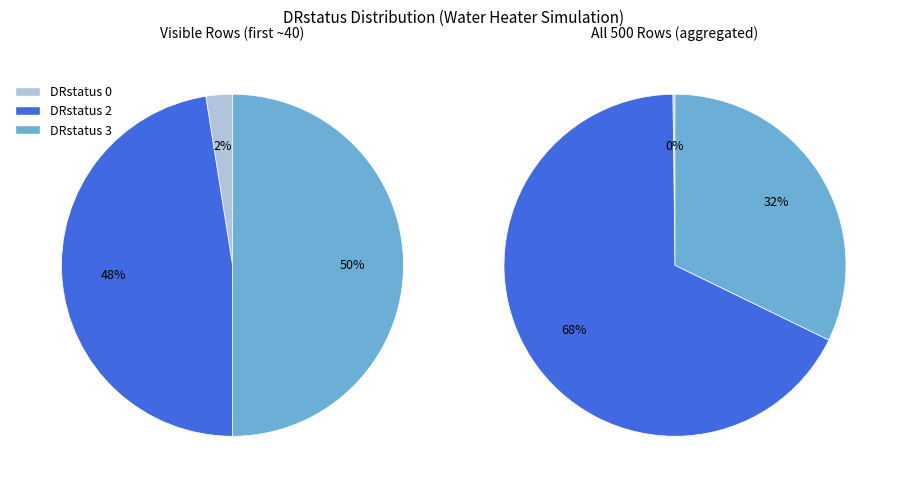

Is it true that 1 is 20% of the pie?

False